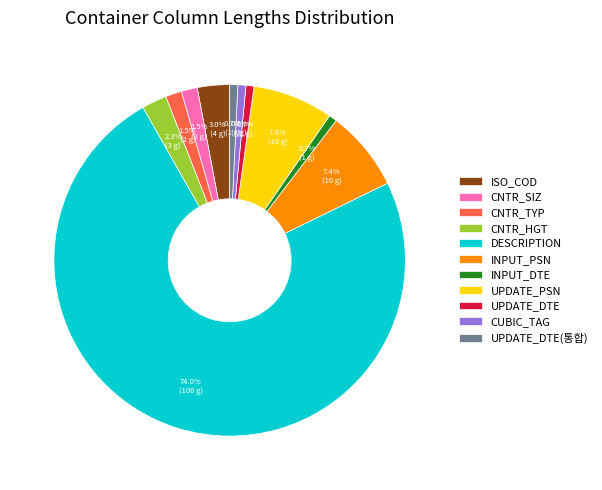

Count the number of slices in the pie.

11